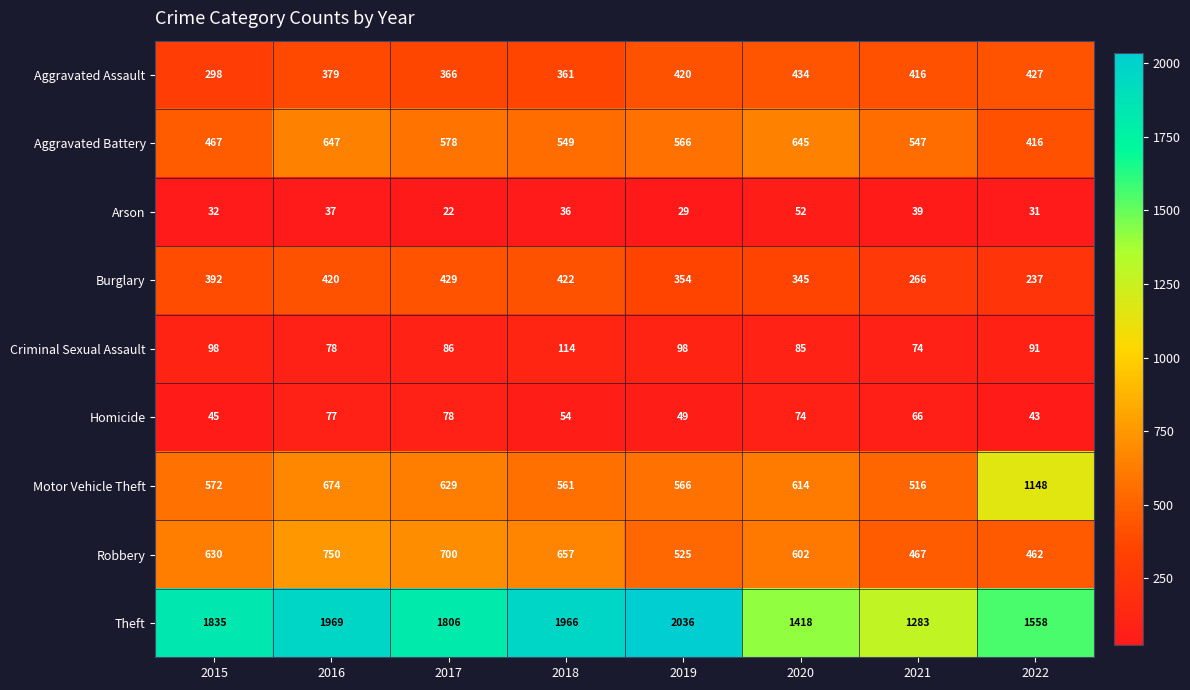

What is the difference between the maximum and minimum values in the Aggravated Battery series?

231